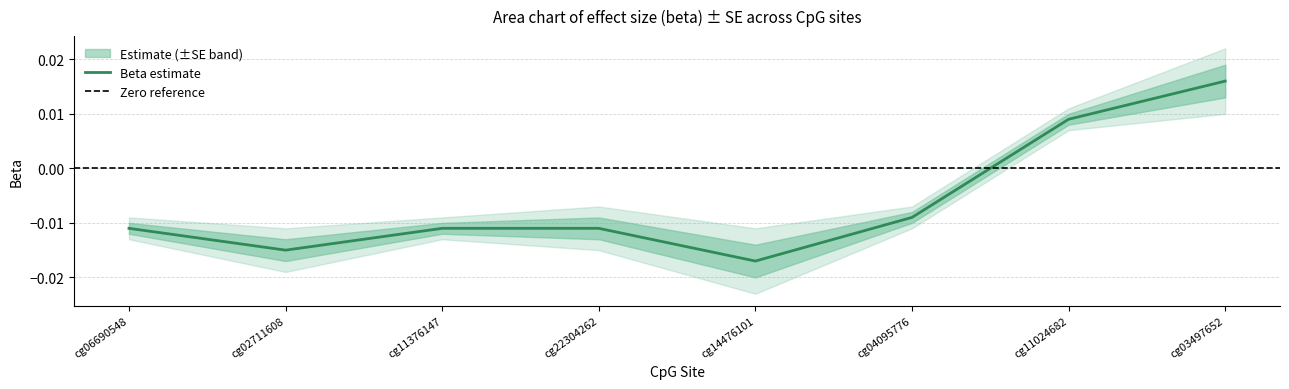

How many positive values are there?

2